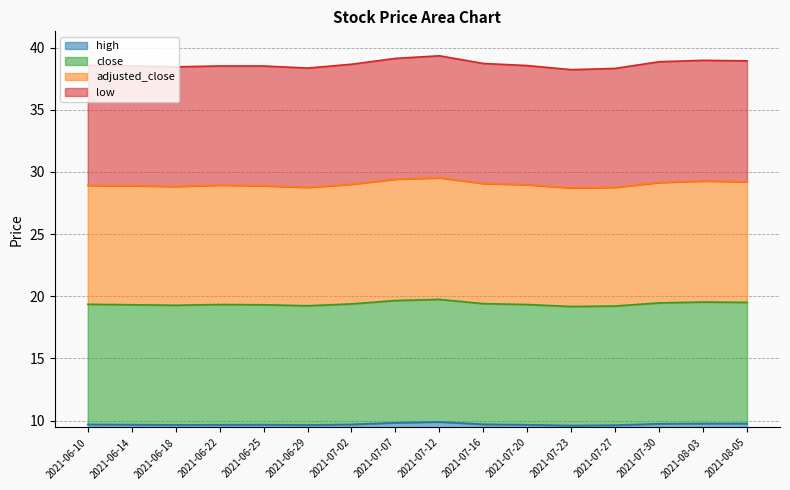

True or false: close and high cross at least once.

False